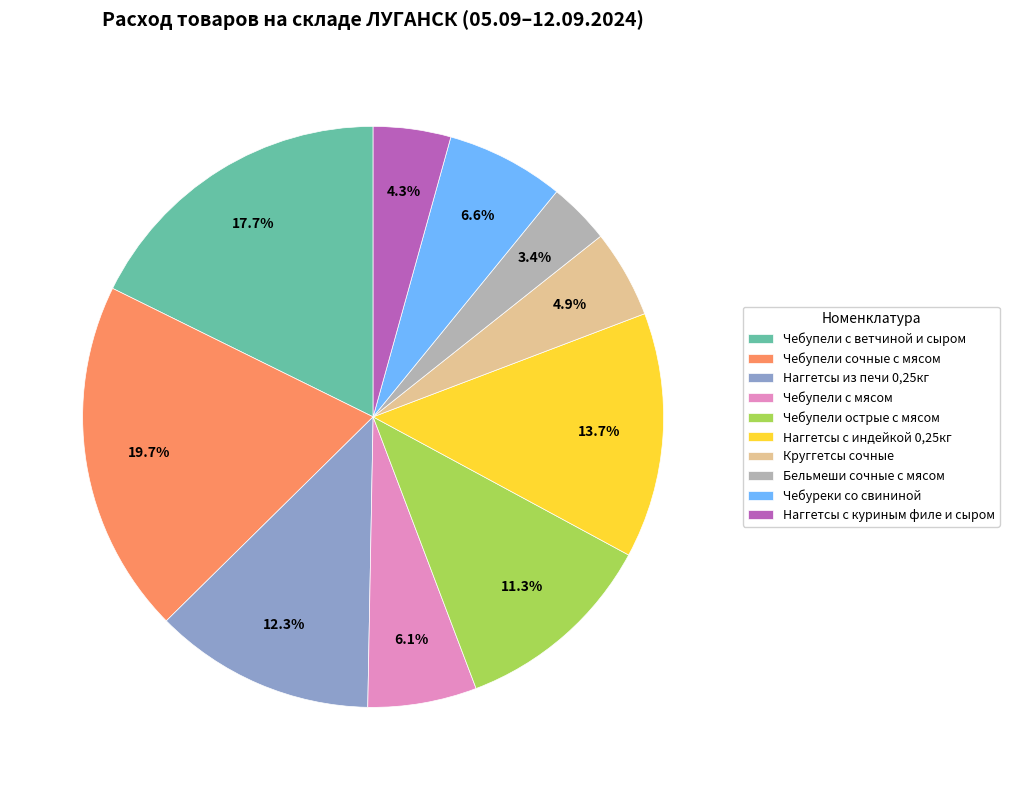

Does Наггетсы с индейкой 0,25кг represent more than half of the total?

No